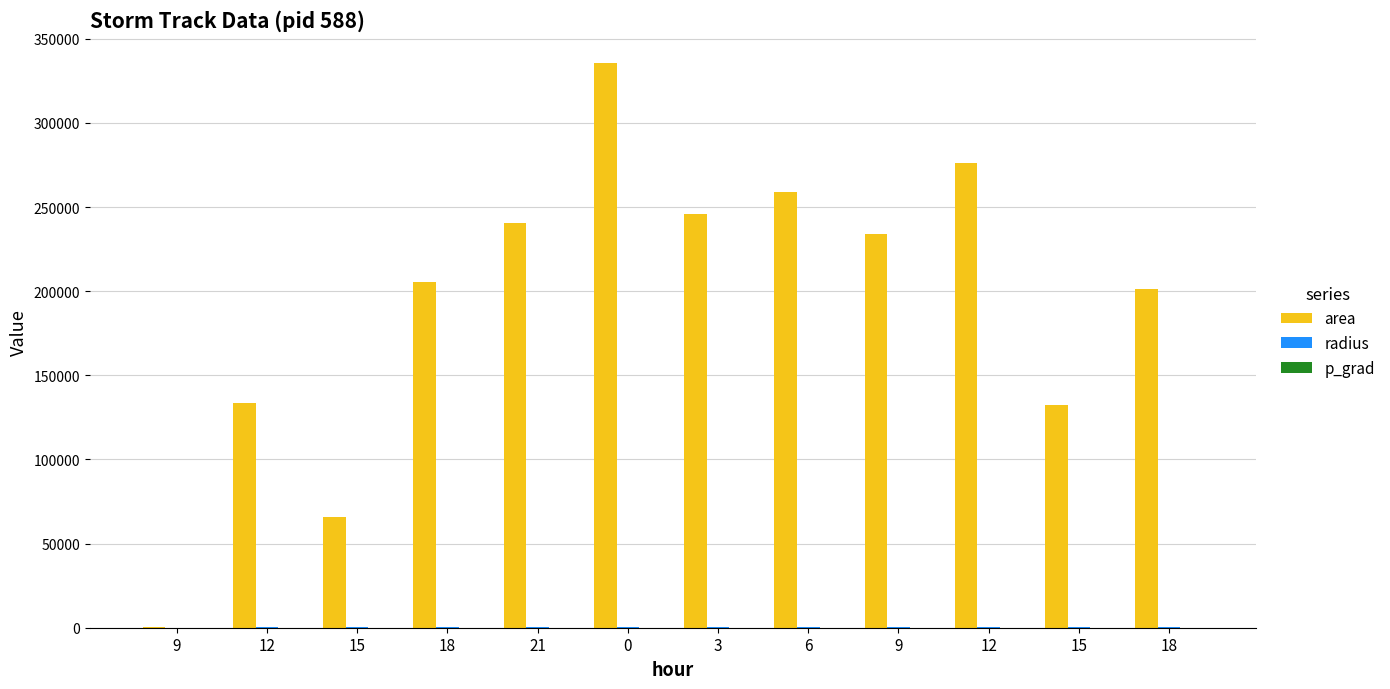

Rank the series by their maximum value, from lowest to highest.

p_grad, radius, area